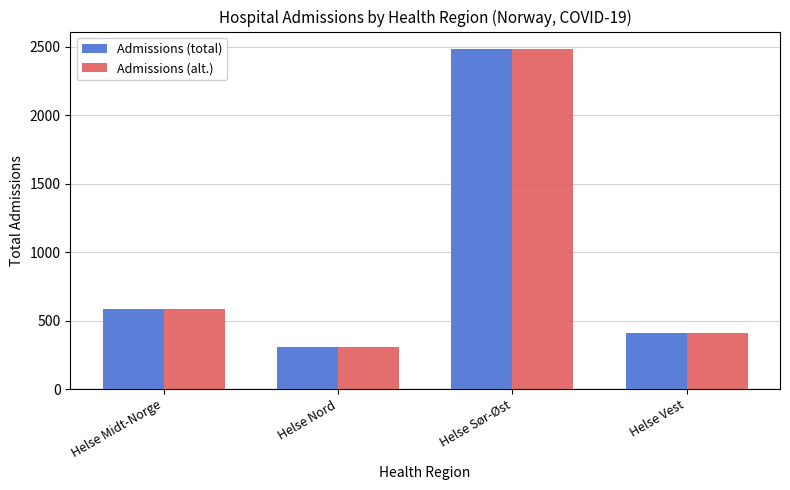

What is the maximum value shown in the chart?

2485